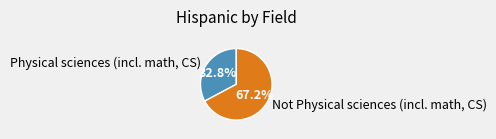

Which category has the biggest portion of the pie?

Not Physical sciences (incl. math, CS)